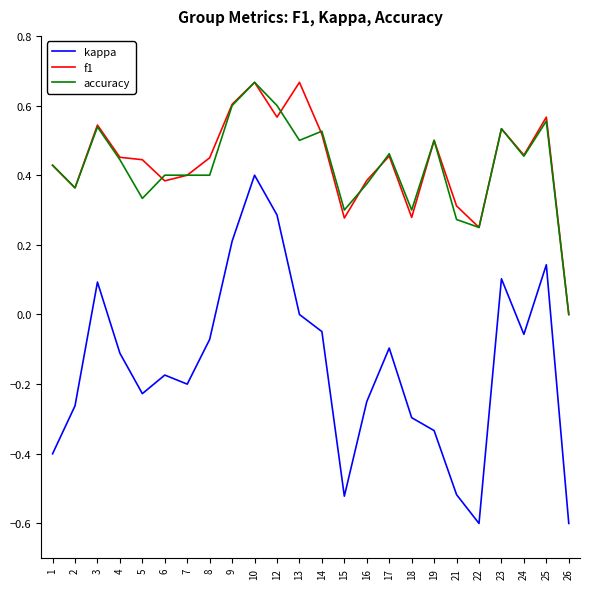

True or false: f1 has a value of 0.4 at 7.

True